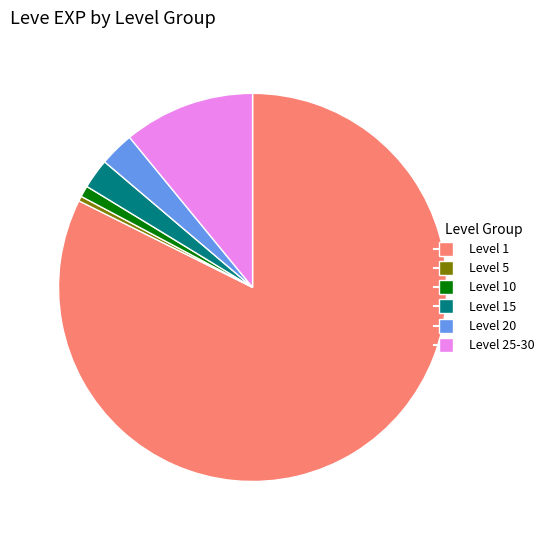

Combined, do Level 5 and Level 1 account for over 50%?

Yes